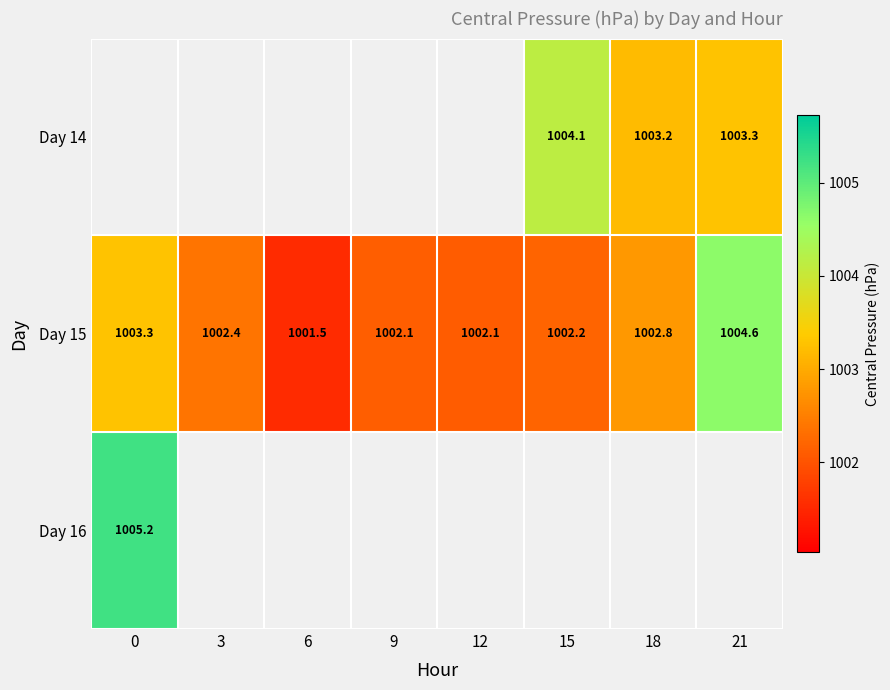

Which series has the widest spread of values?

Day 15